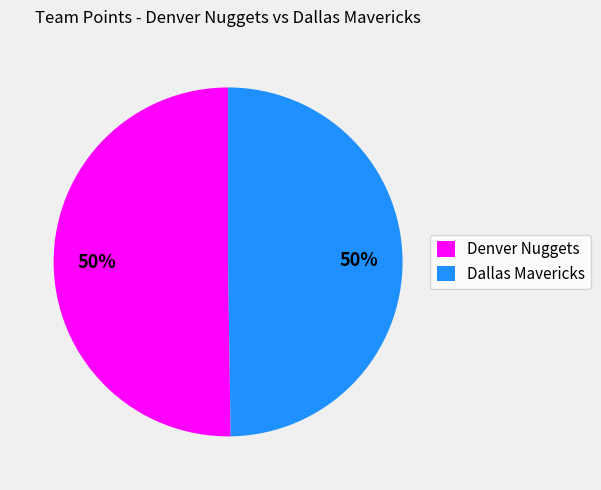

Approximately how many times larger is the value at Dallas Mavericks compared to Denver Nuggets?

1.0